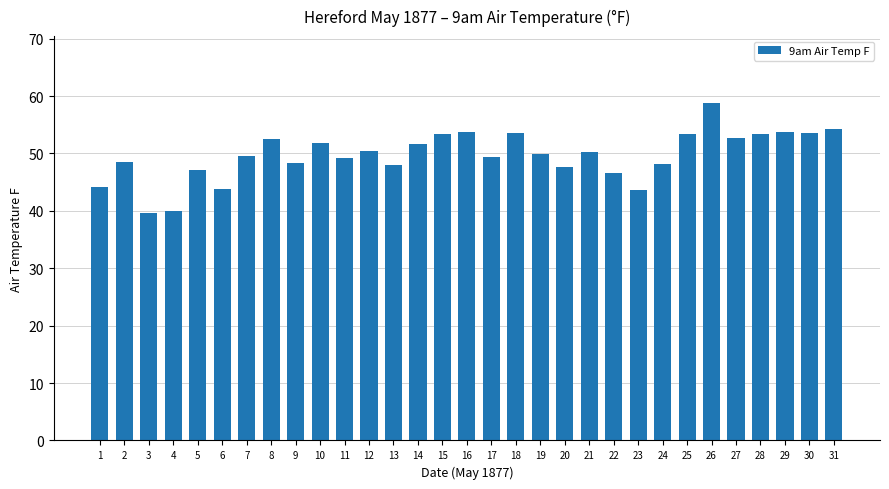

Is it true that the value at 24 is 64.0?

False